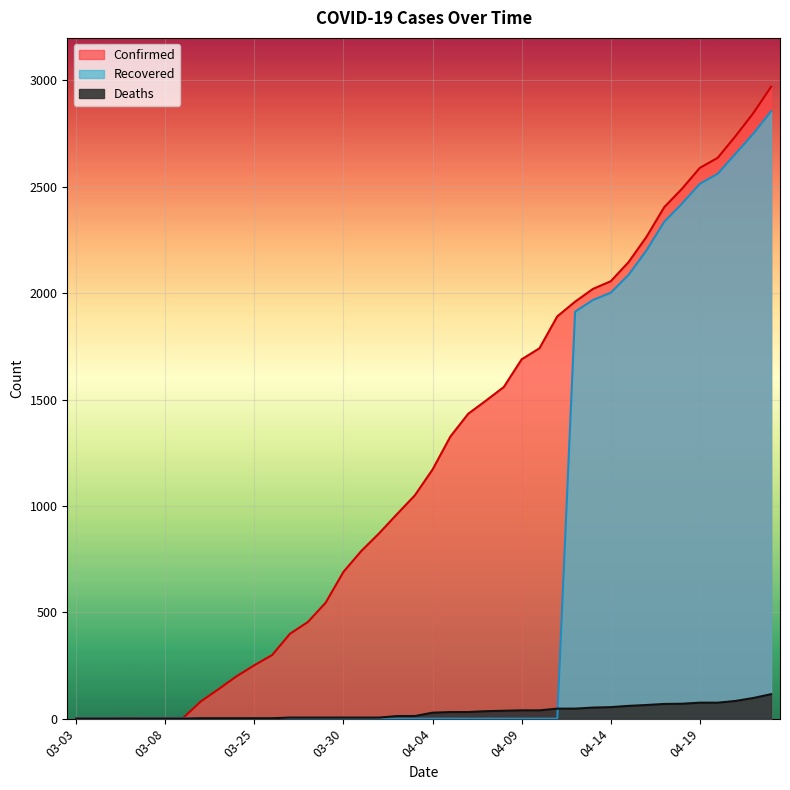

List the series in order of their peak value, highest first.

Confirmed, Recovered, Deaths